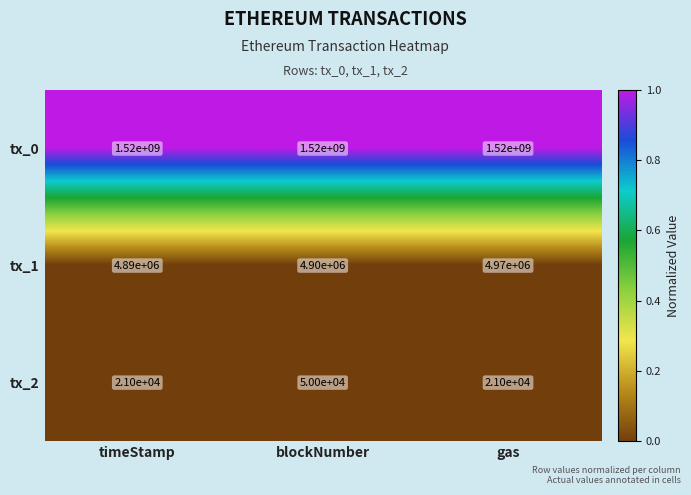

What is the total value across all series at timeStamp?

1524911000